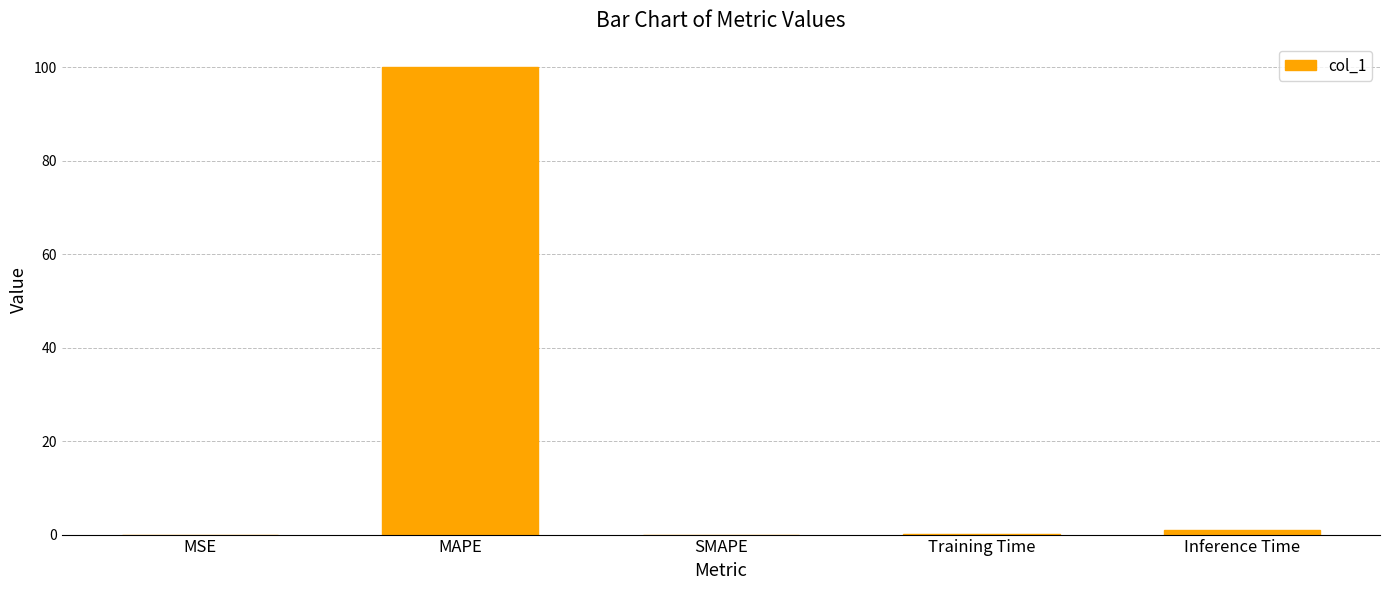

What is the sum of all values?

101.2